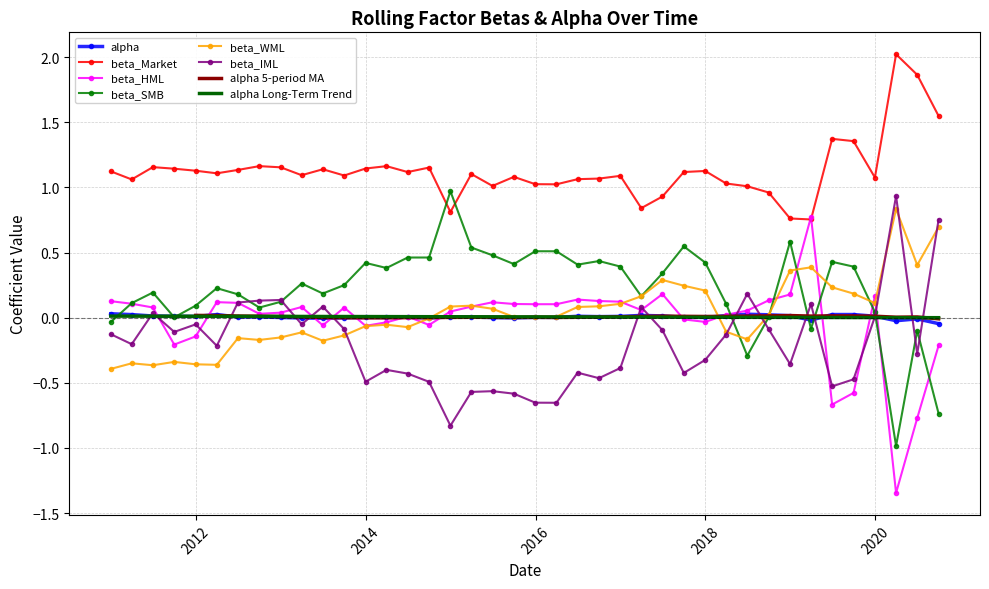

What position from the left is 2012-09-30?

8